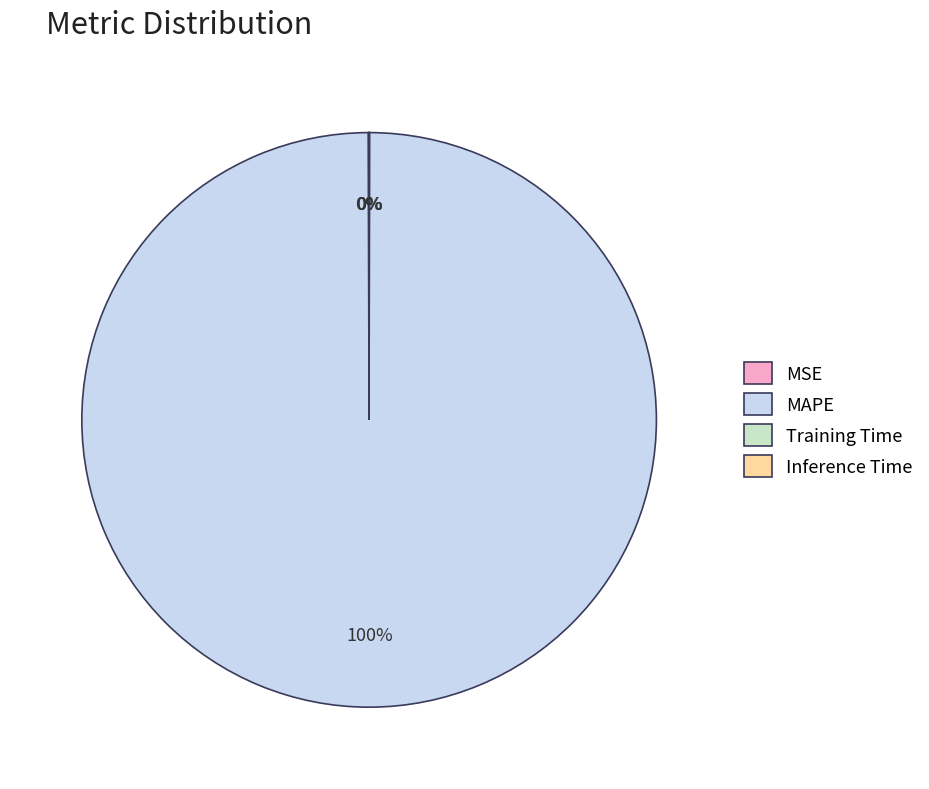

Which slice is the largest?

MAPE